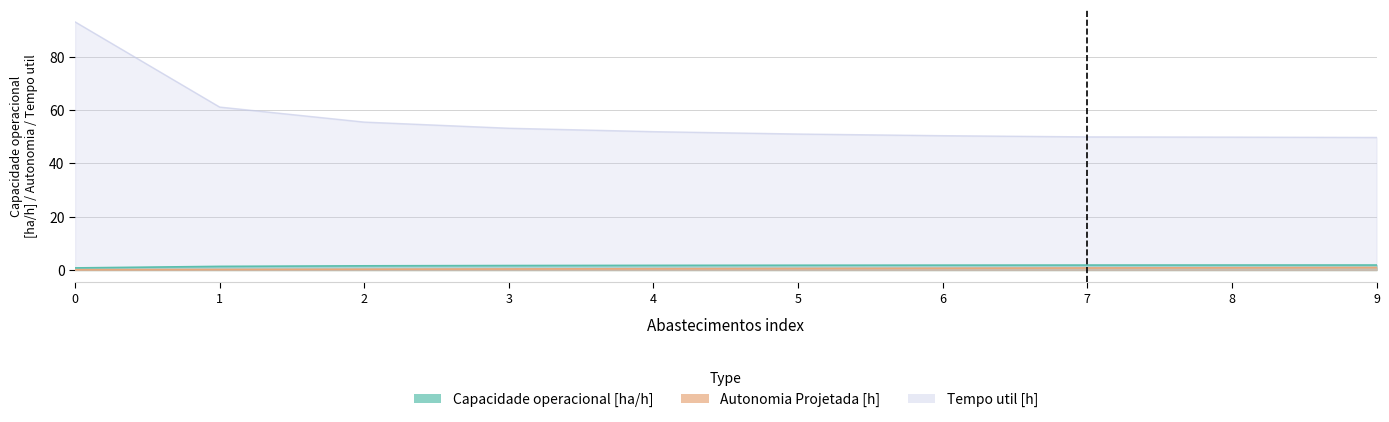

True or false: Autonomia Projetada [h] and Tempo util [h] intersect in this chart.

False